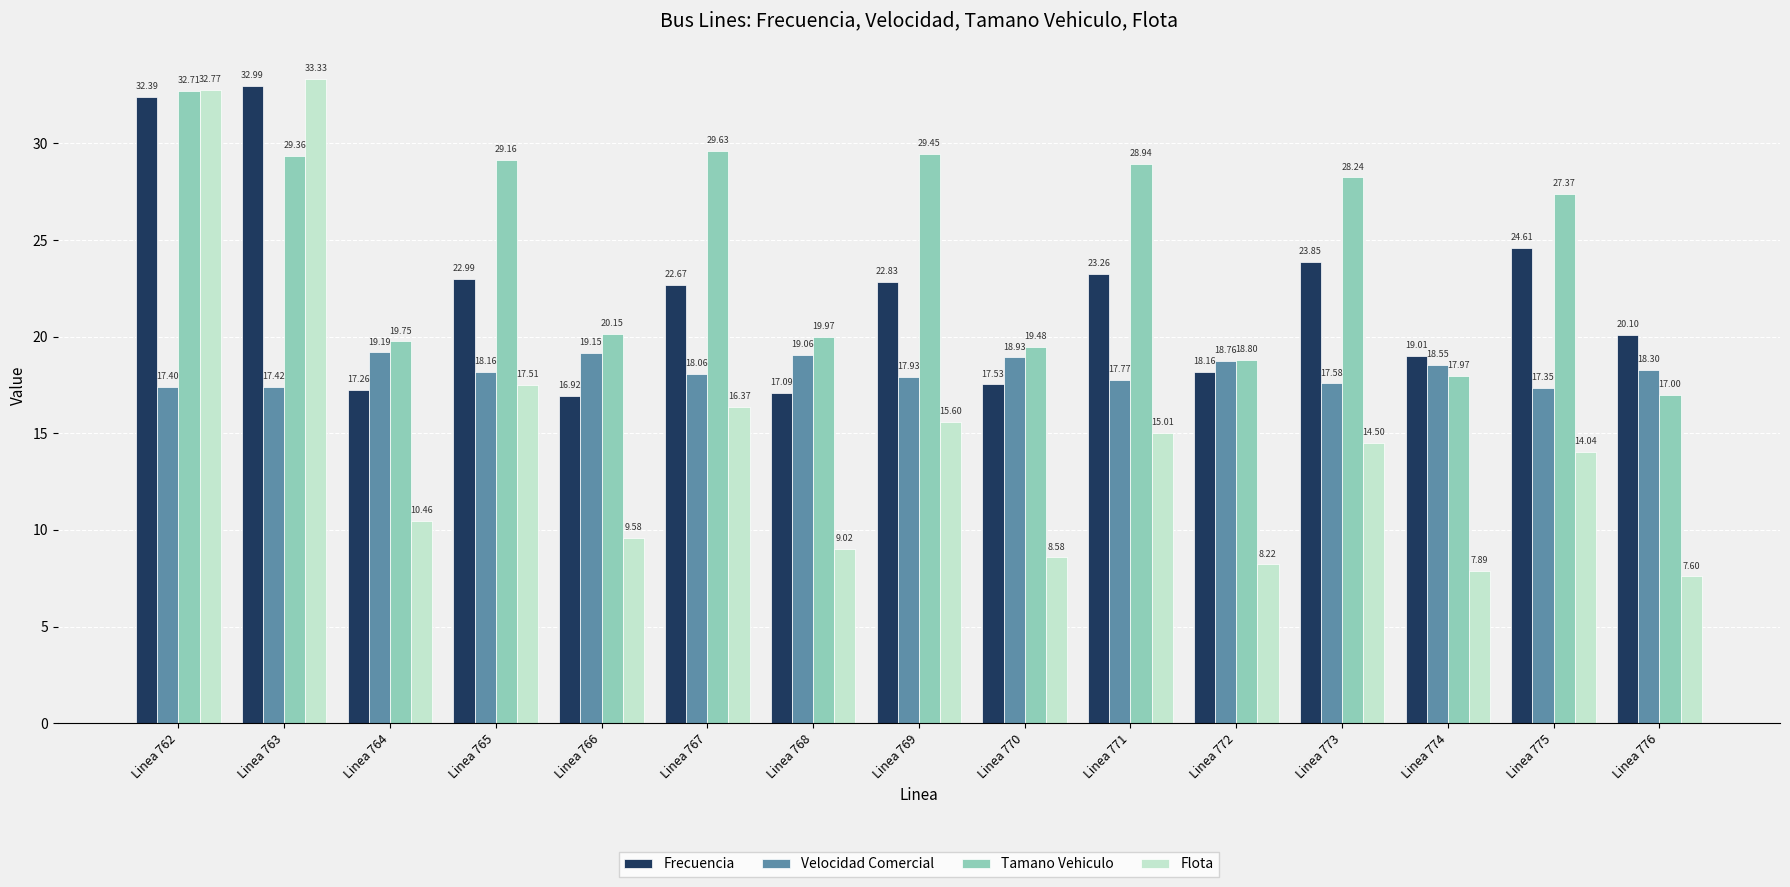

At Linea 765, list the series in order from smallest to largest.

Flota, Velocidad Comercial, Frecuencia, Tamano Vehiculo